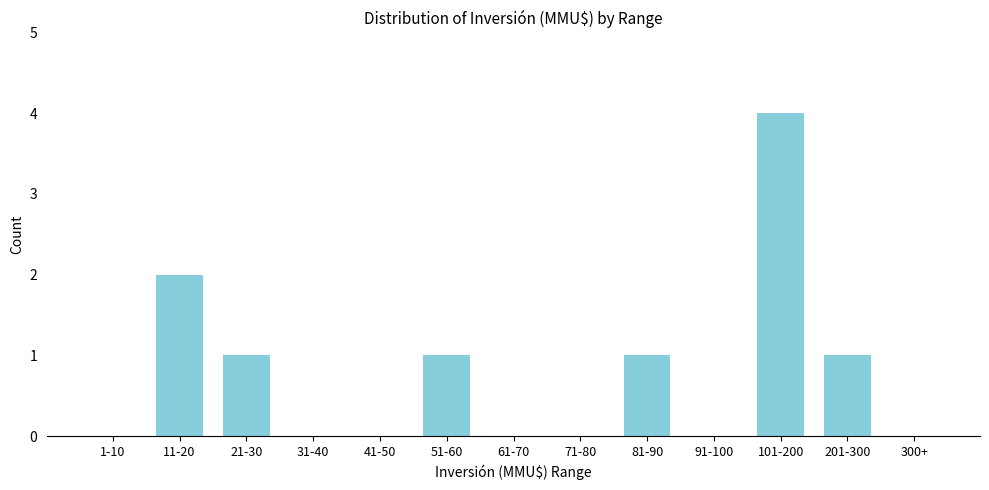

Reading left to right, what are all the values shown in this chart?

1-10=0	11-20=2	21-30=1	31-40=0	41-50=0	51-60=1	61-70=0	71-80=0	81-90=1	91-100=0	101-200=4	201-300=1	300+=0